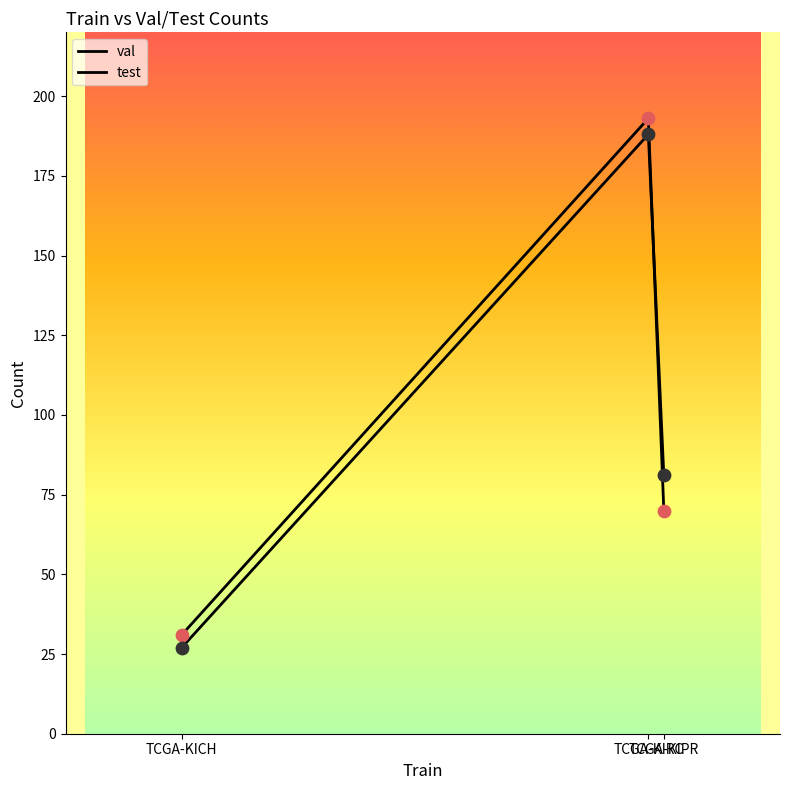

How many values in the val series are below 70?

1